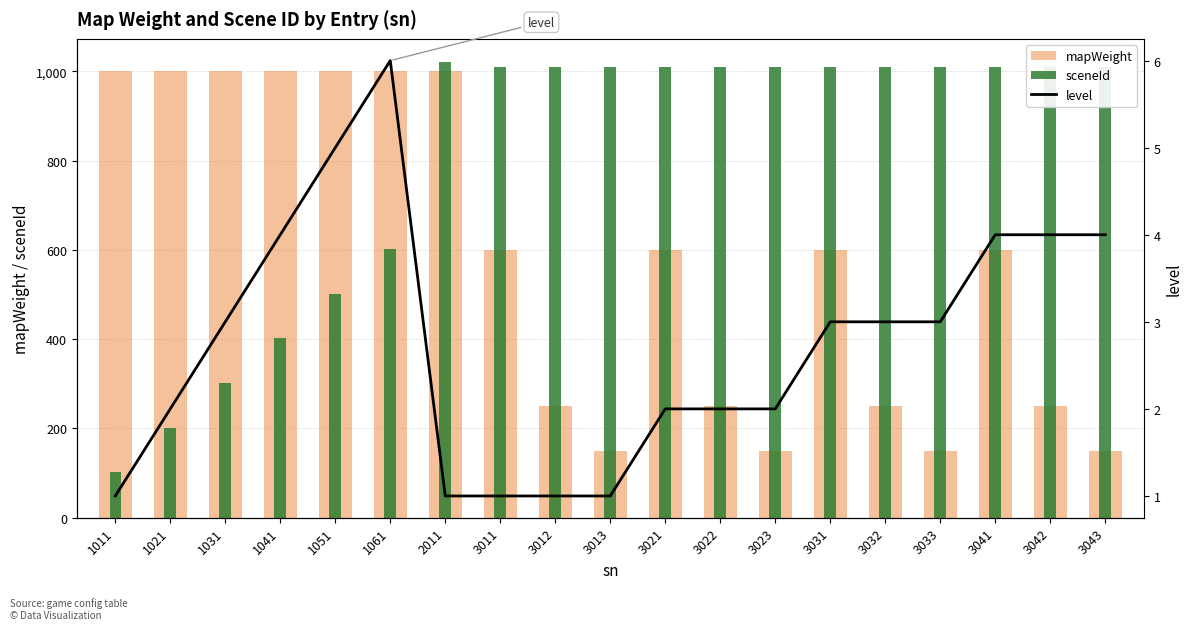

What is the difference between the mapWeight values at 1021 and 3021?

400